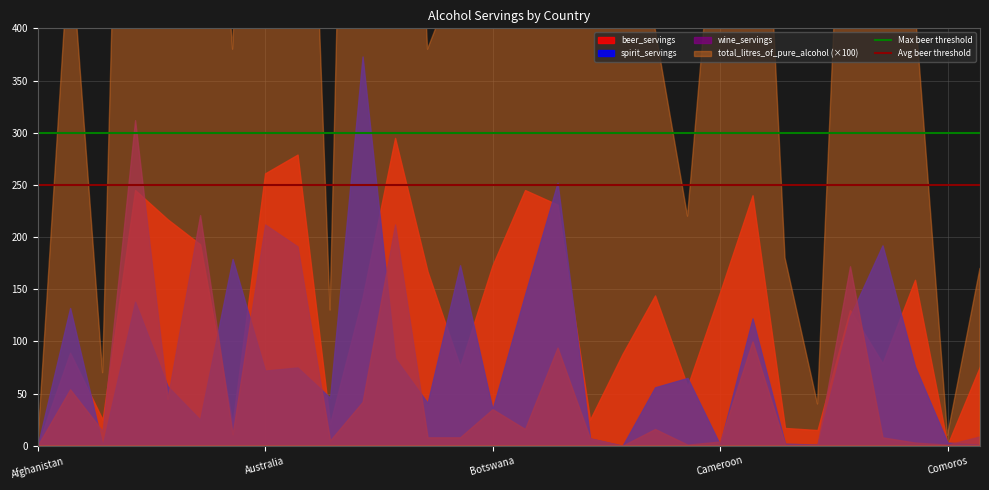

What is the value of the Max beer threshold point at the 2nd from the left?

300